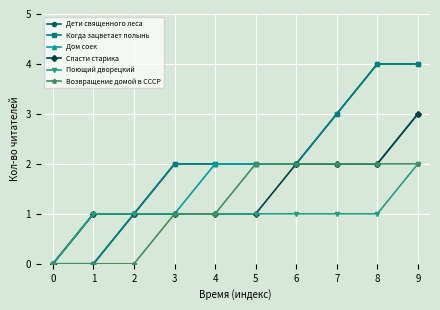

True or false: Когда зацветает полынь has more than 1 points higher than both neighbors.

False